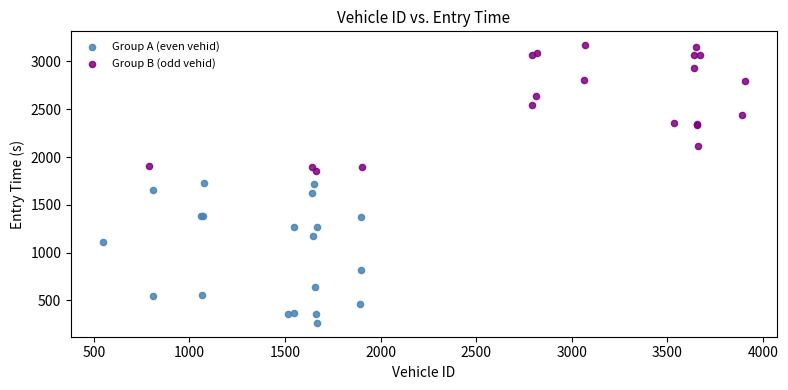

What are all the series names shown in the legend?

Group A (even vehid), Group B (odd vehid)